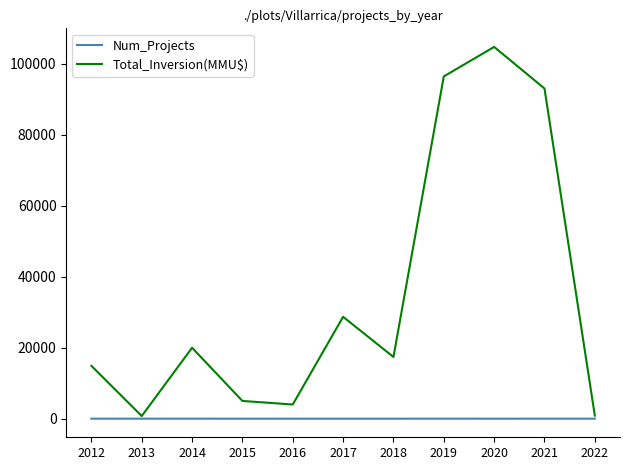

Is this an area chart (filled region under the line)?

No